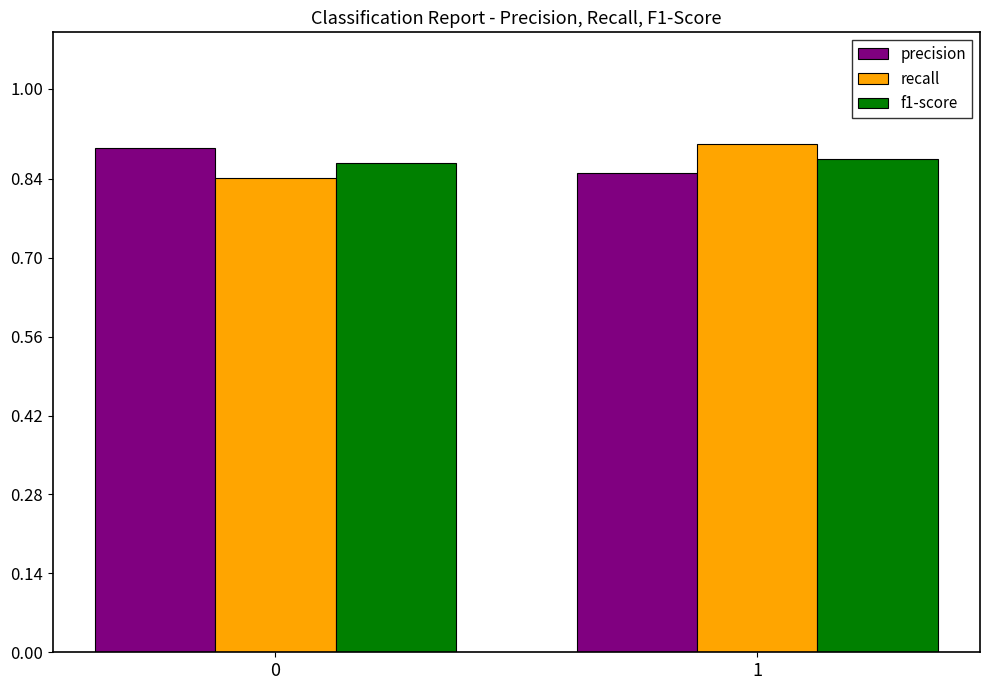

List the labels in order of precision value, largest first.

0, 1